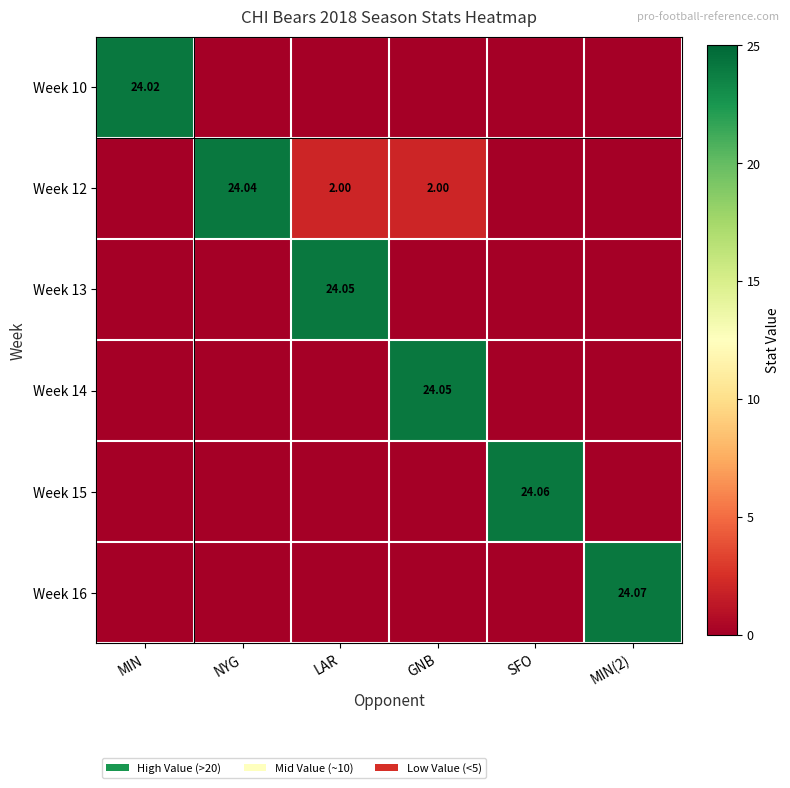

Where is Week 15 nearest to the value 12?

MIN